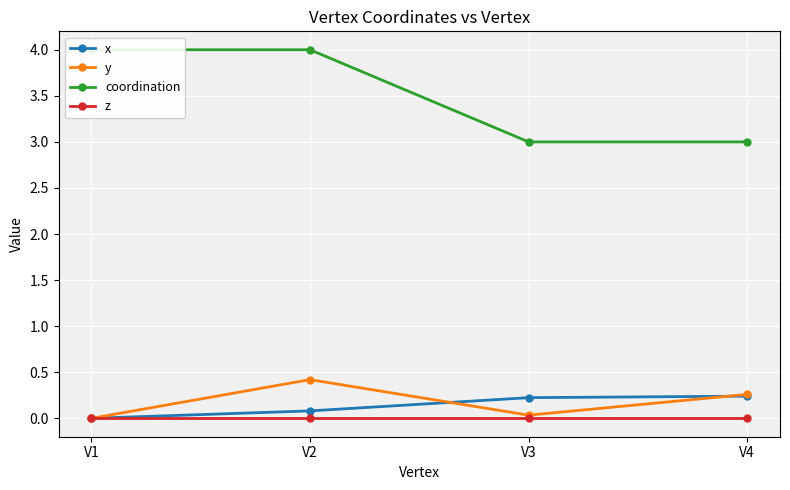

Count the number of categories in the chart.

4